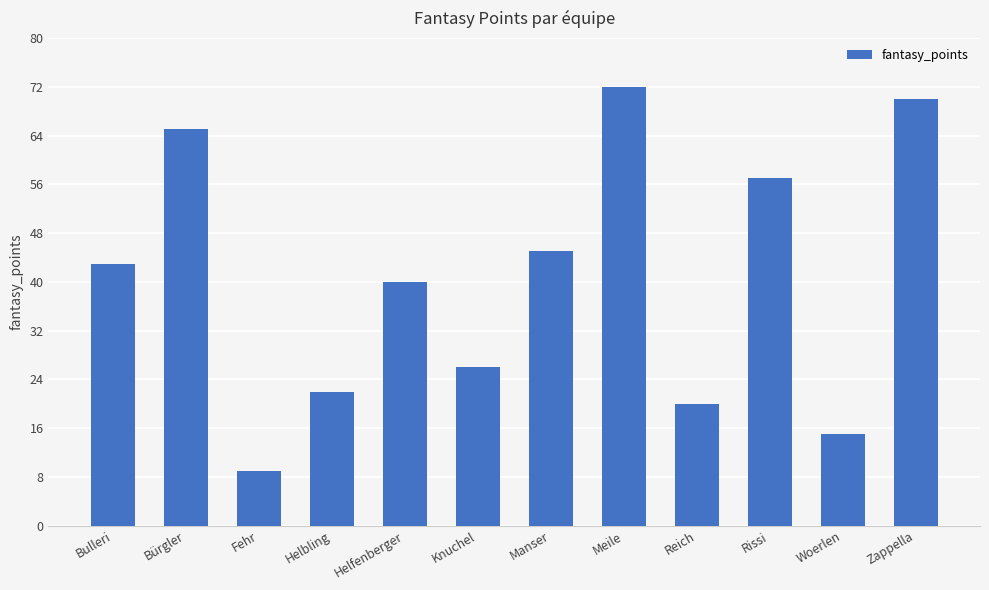

Reading right to left, extract all data points from this chart.

Zappella=70	Woerlen=15	Rissi=57	Reich=20	Meile=72	Manser=45	Knuchel=26	Helfenberger=40	Helbling=22	Fehr=9	Bürgler=65	Bulleri=43